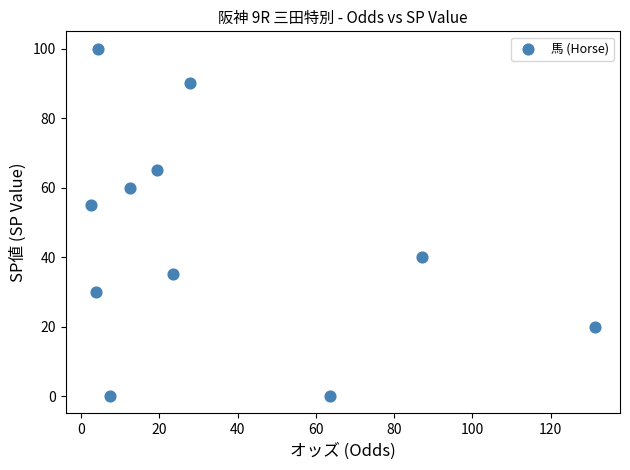

What is the average Y value?

45